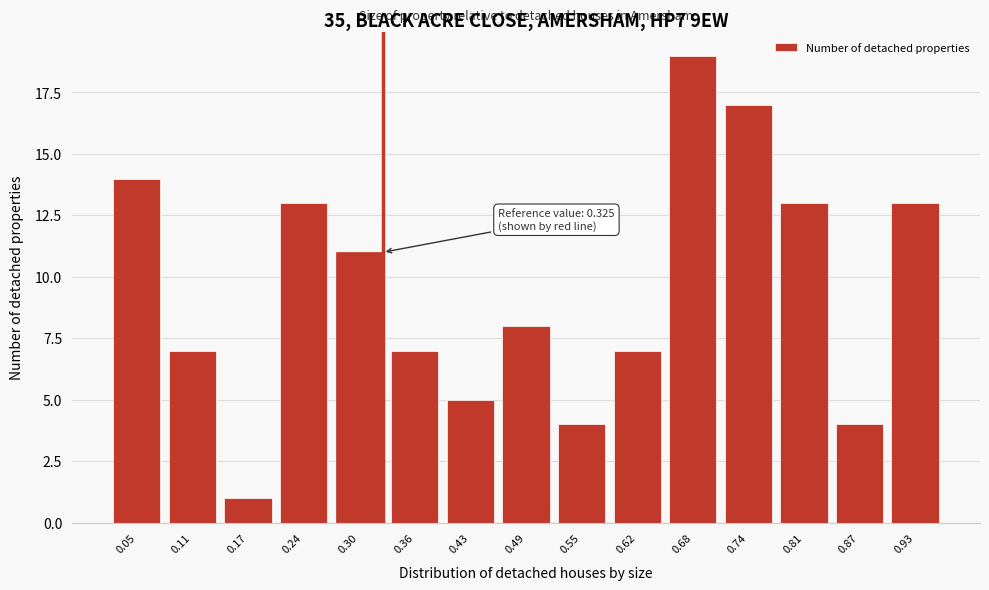

Reading right to left, extract all data points from this chart.

0.93=13	0.87=4	0.81=13	0.74=17	0.68=19	0.62=7	0.55=4	0.49=8	0.43=5	0.36=7	0.30=11	0.24=13	0.17=1	0.11=7	0.05=14